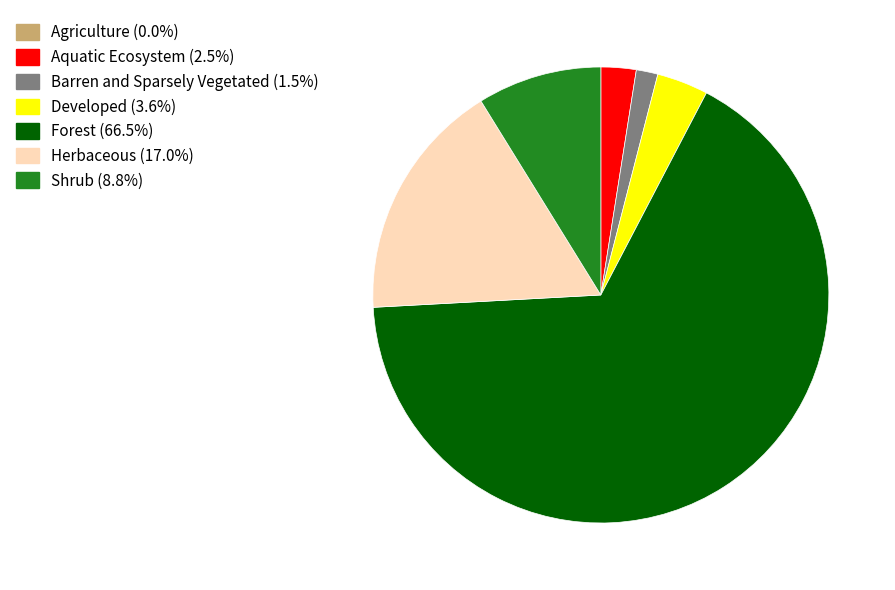

Does any single category account for the majority?

Yes